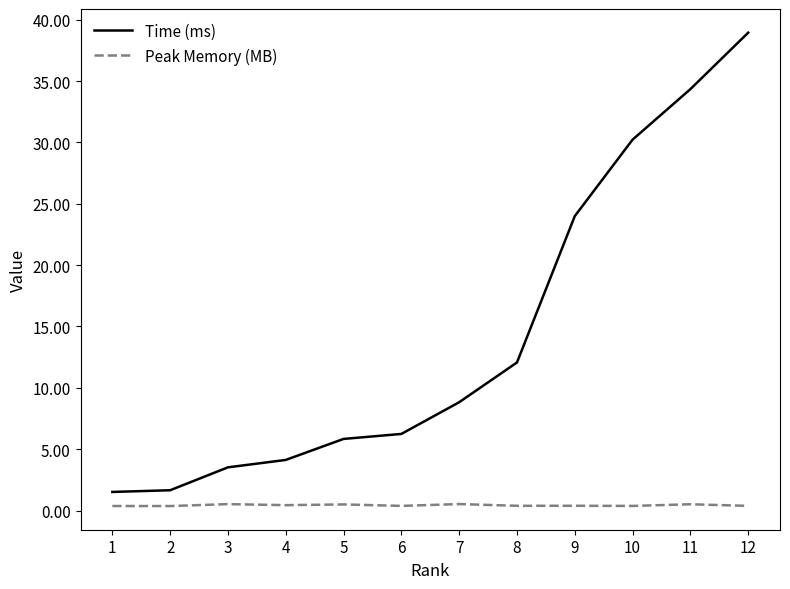

Rank the series at 7 from highest to lowest value.

Time (ms), Peak Memory (MB)